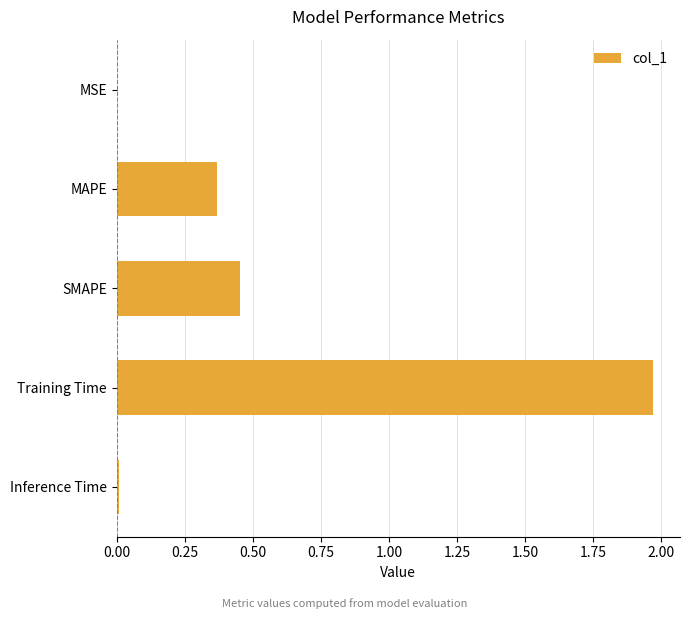

Between Training Time and SMAPE, which is larger?

Training Time